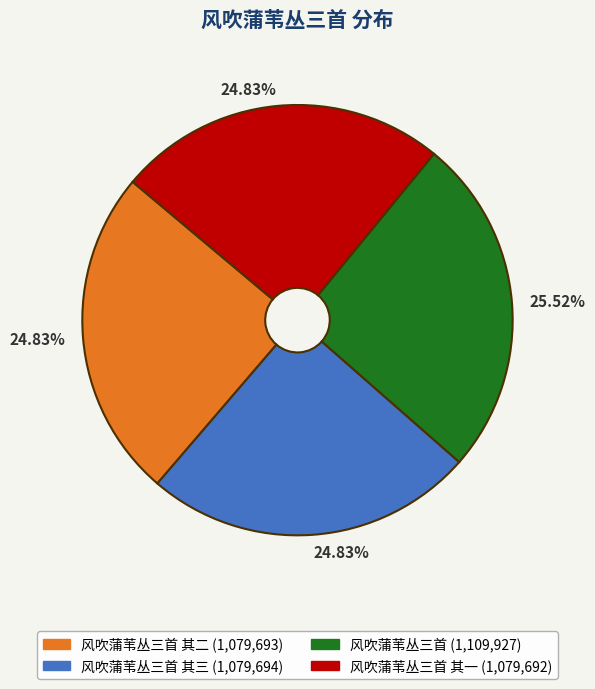

Is there any slice that represents more than half of the pie?

No